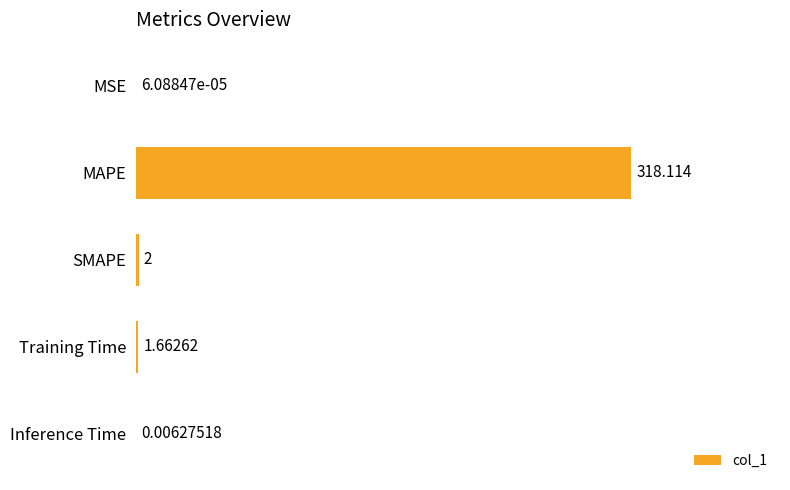

Which has a higher value, Training Time or Inference Time?

Training Time